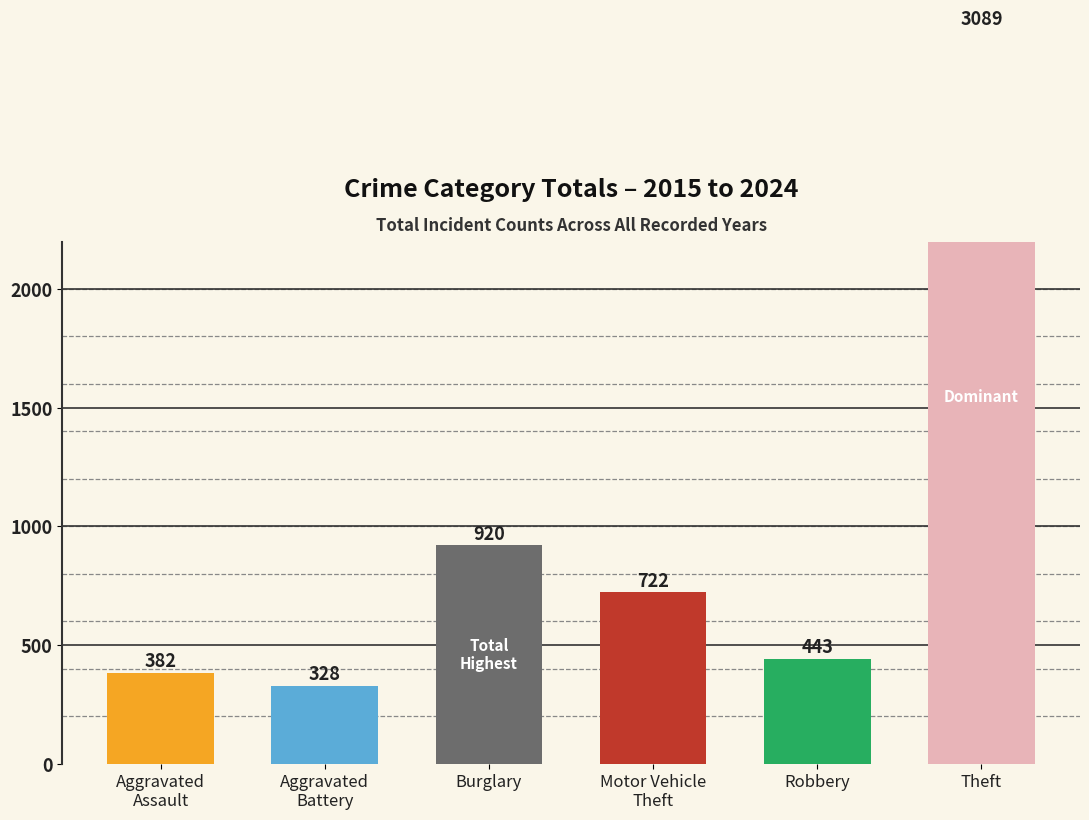

What is the average value?

981